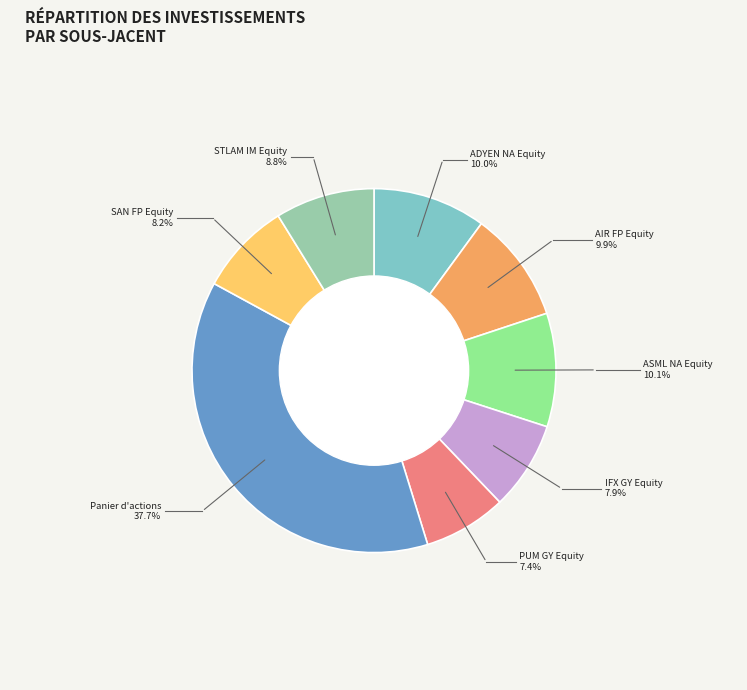

Is there any slice that represents more than half of the pie?

No